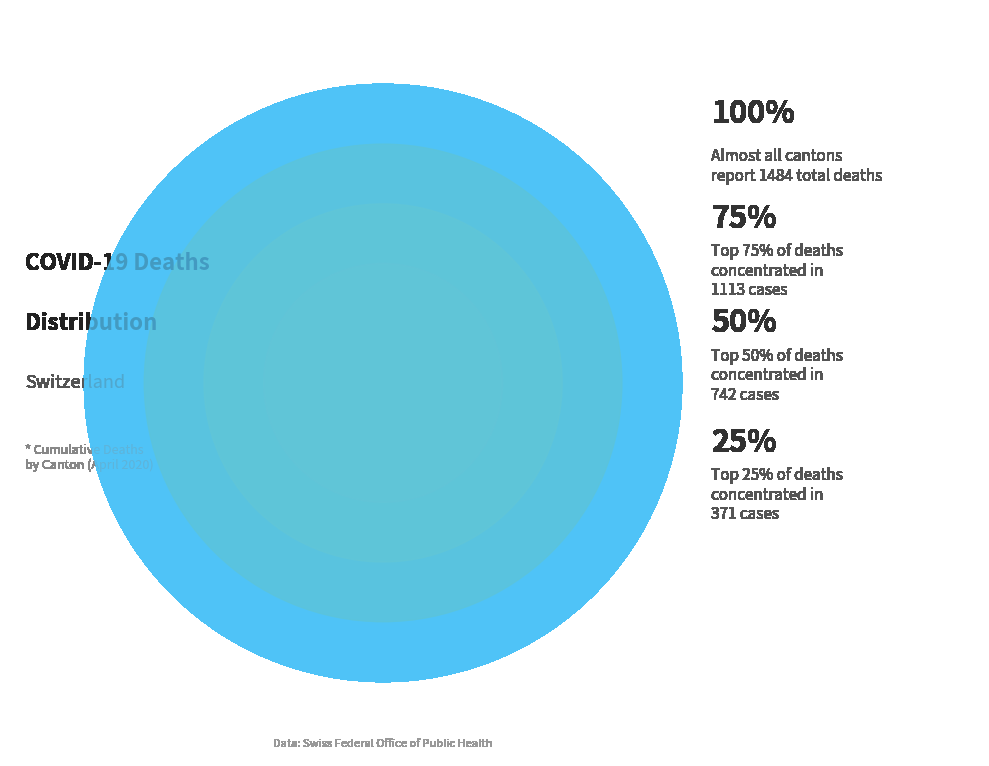

Is it true that 2020-04-05 is 31% of the pie?

False